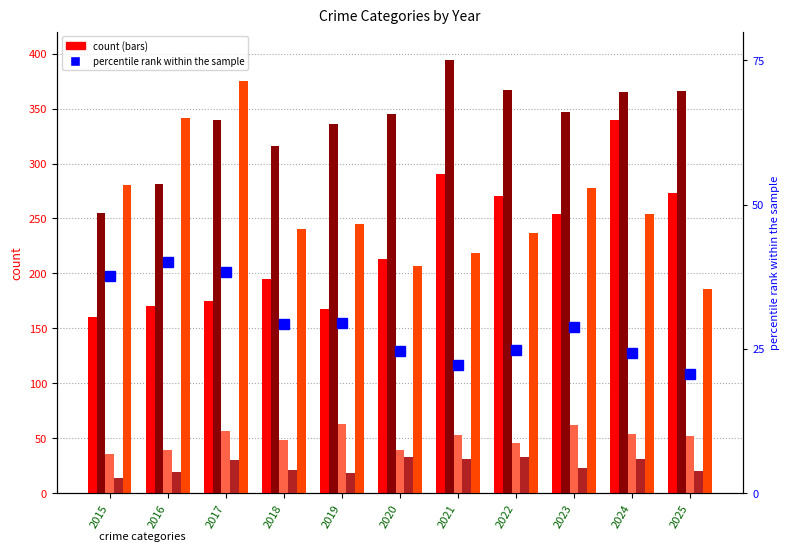

The Criminal Sexual Assault series shows 53.0 at 2021. True or false?

True